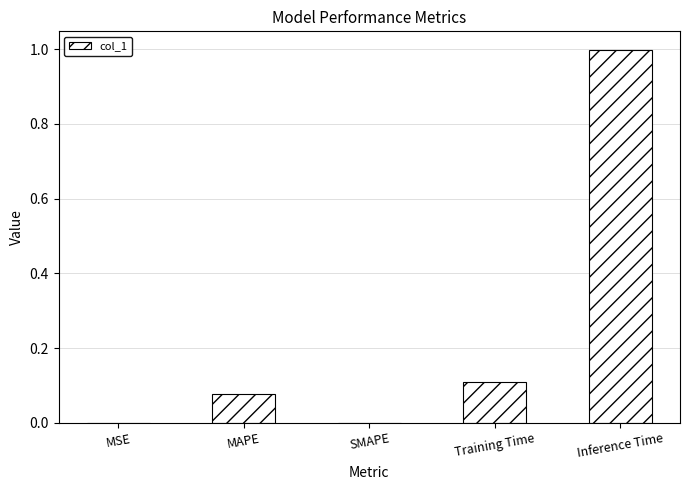

Between MAPE and Inference Time, which is larger?

Inference Time